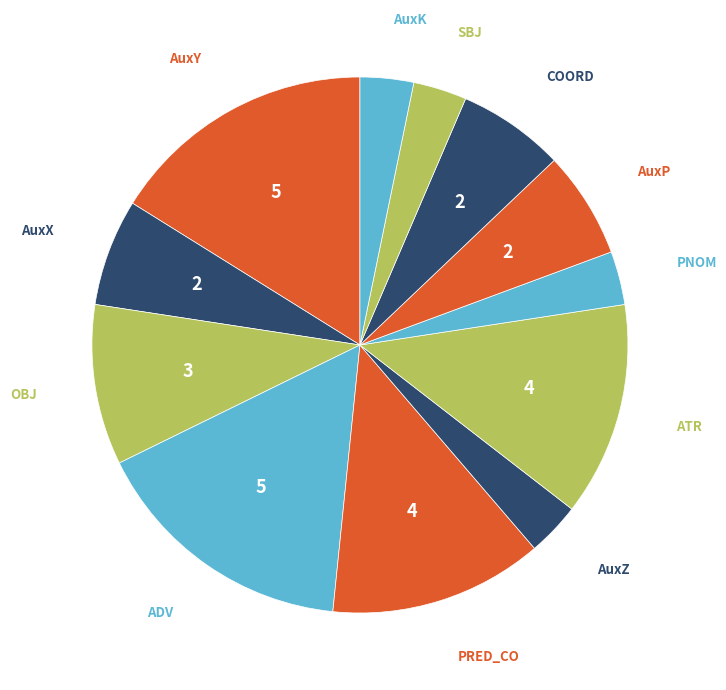

Is the sum of AuxP and AuxZ greater than half?

No